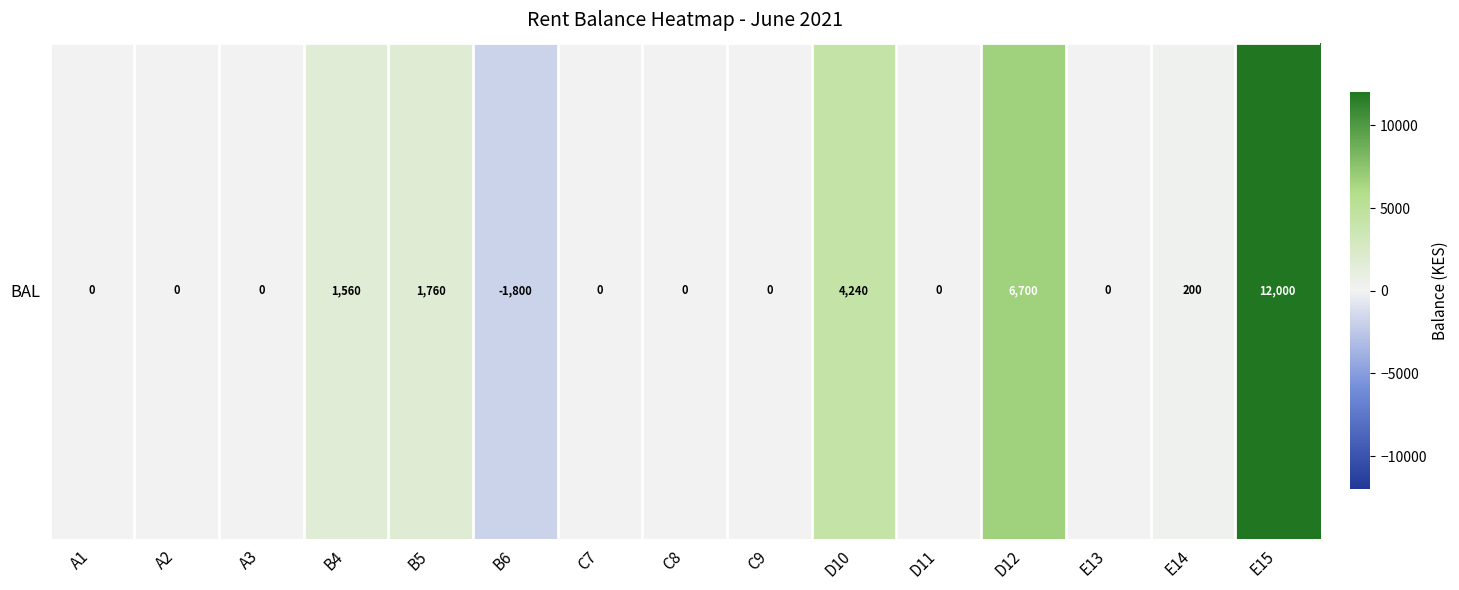

What is the average value?

1644